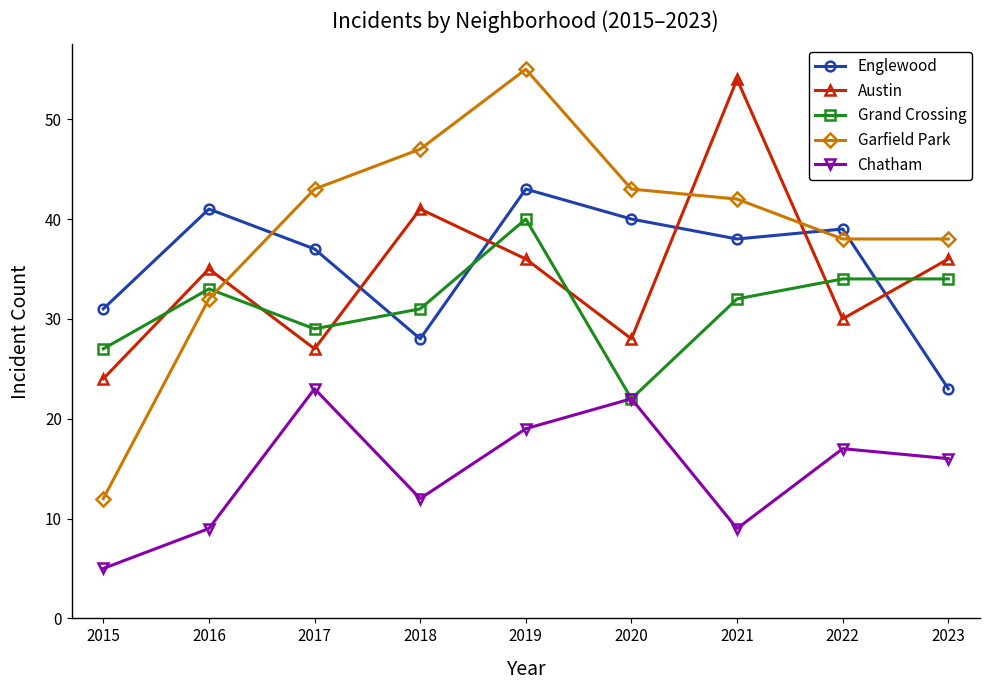

How many distinct data groups are displayed?

5